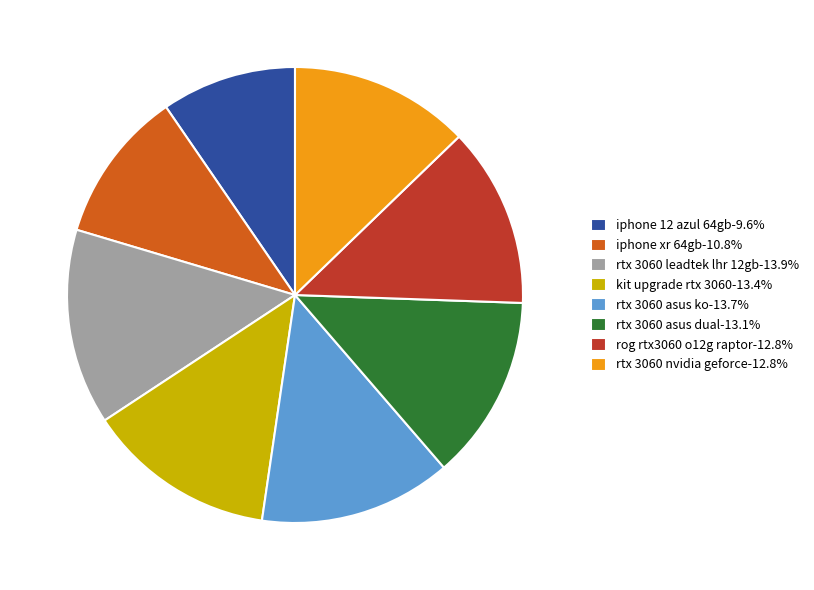

Between rtx 3060 nvidia geforce and iphone 12 azul 64gb, which is larger?

rtx 3060 nvidia geforce